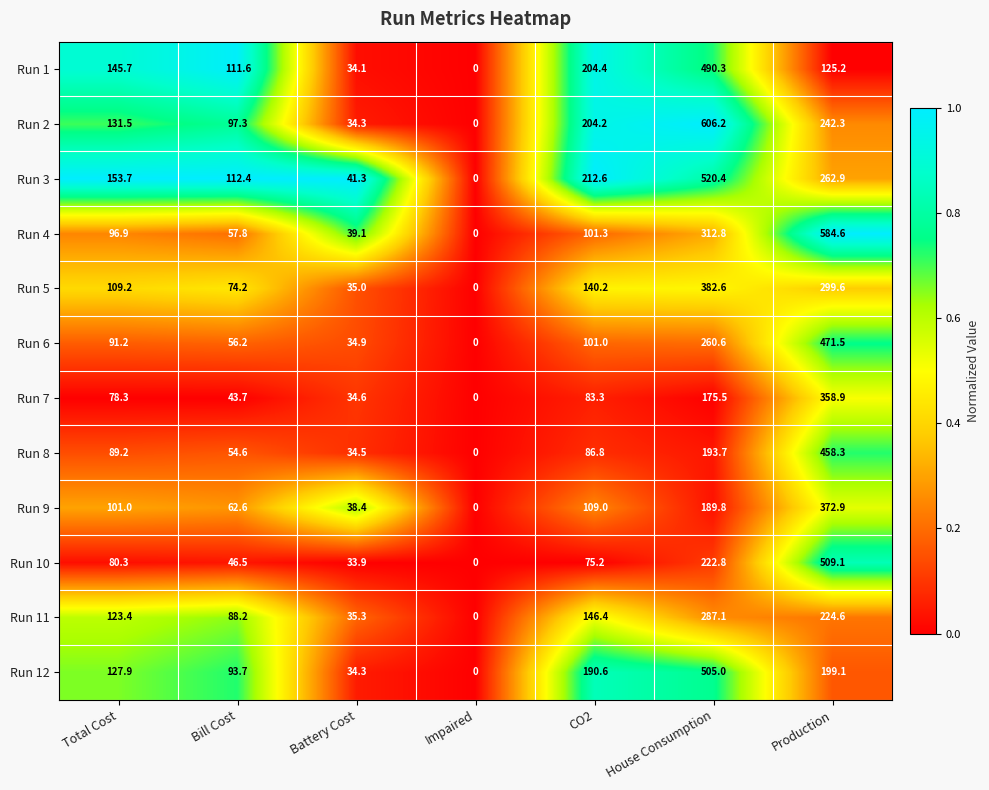

How many categories are shown in the chart?

7